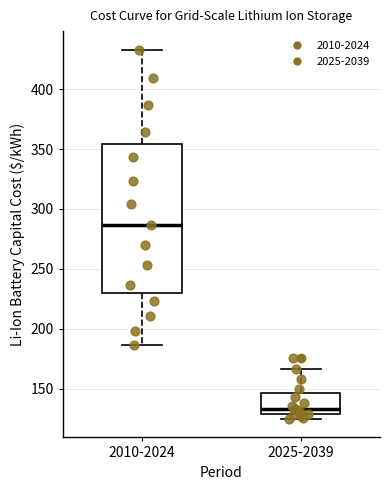

Reading left to right, transcribe this box plot: for each box, give where its median line is, the range the box spans, and where its two whiskers end, as read against the y-axis. The values are not printed on the chart, so give them approximately, as read against the axis.

2010-2024: median 285, box 230 to 355, whiskers 185 to 435
2025-2039: median 135, box 130 to 145, whiskers 125 to 165